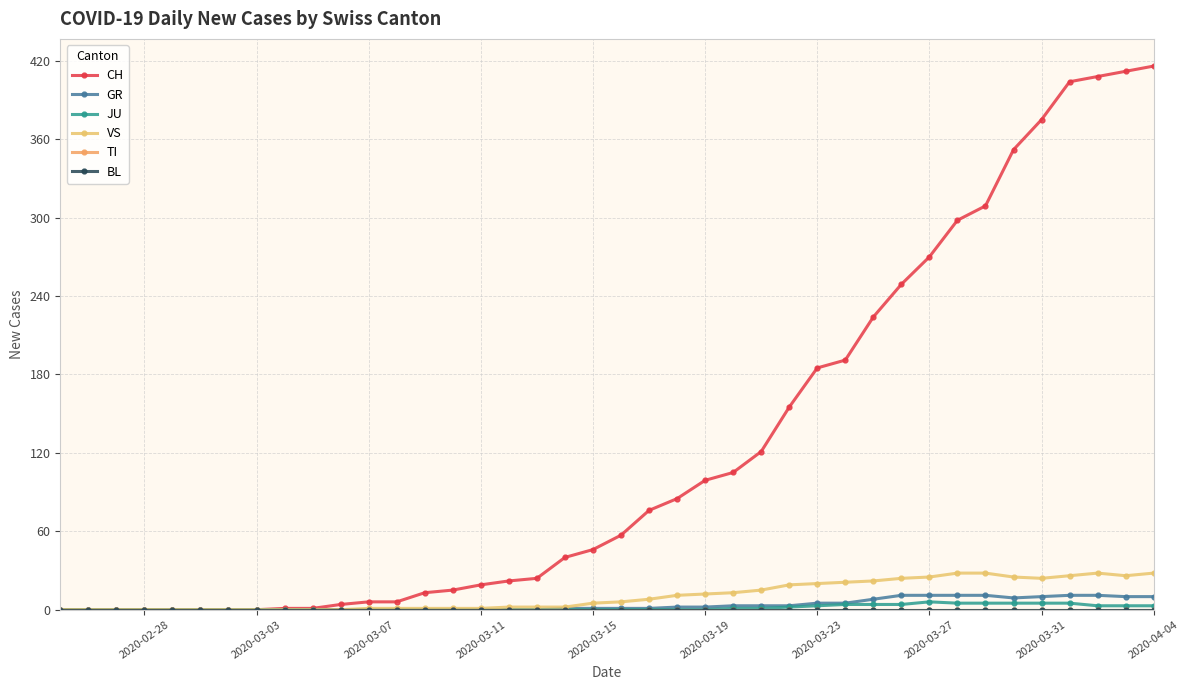

Does the chart have visible grid lines?

Yes